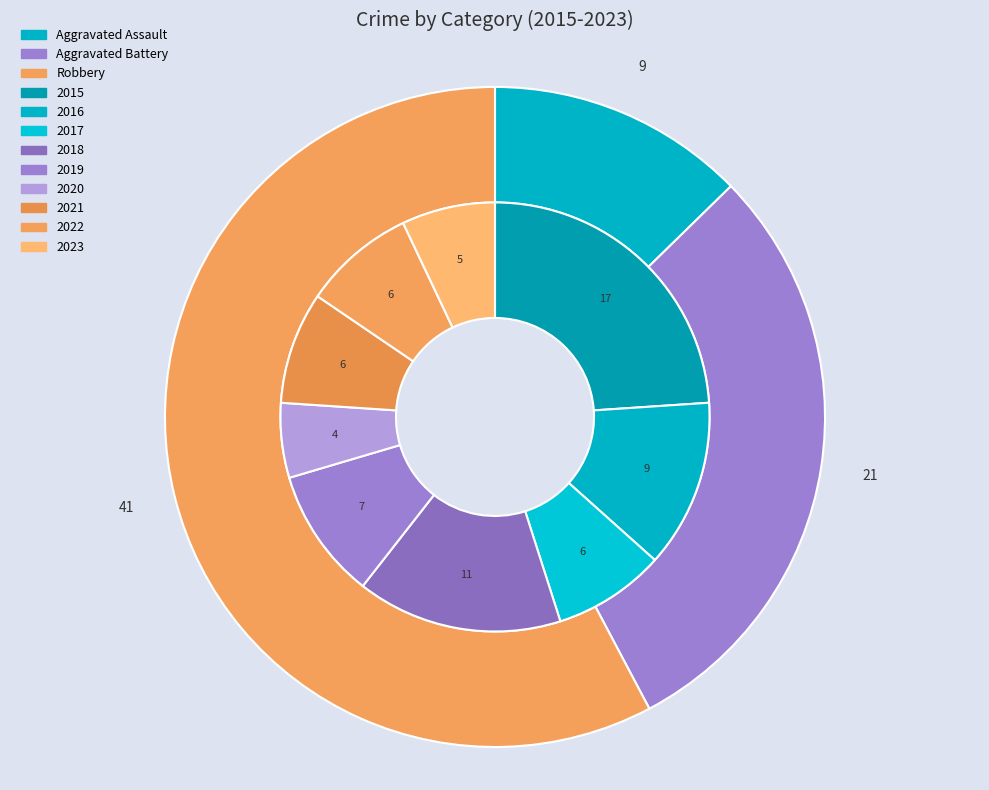

To the nearest percent, what is the average slice percentage?

11%